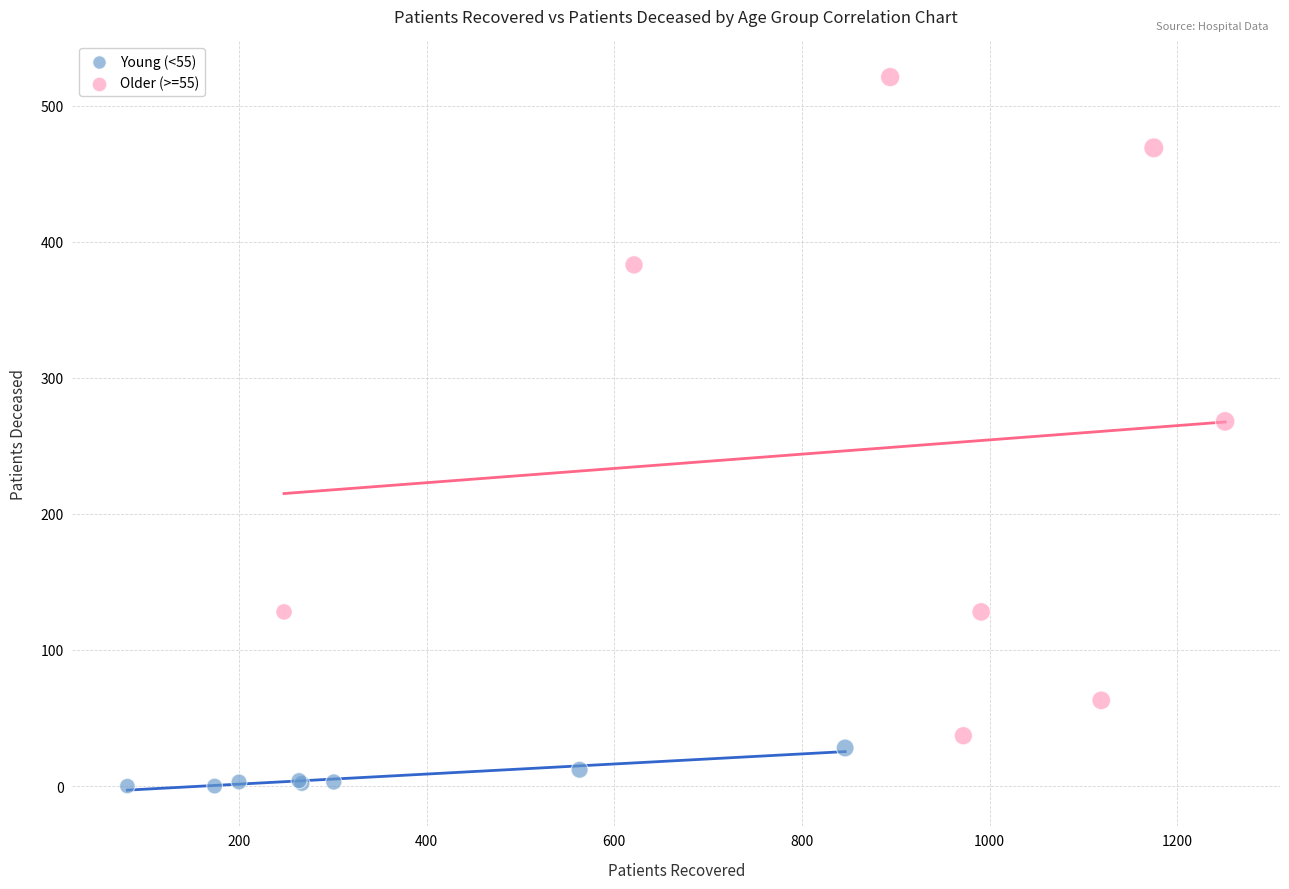

Which series reaches the minimum Y coordinate?

Young (<55)